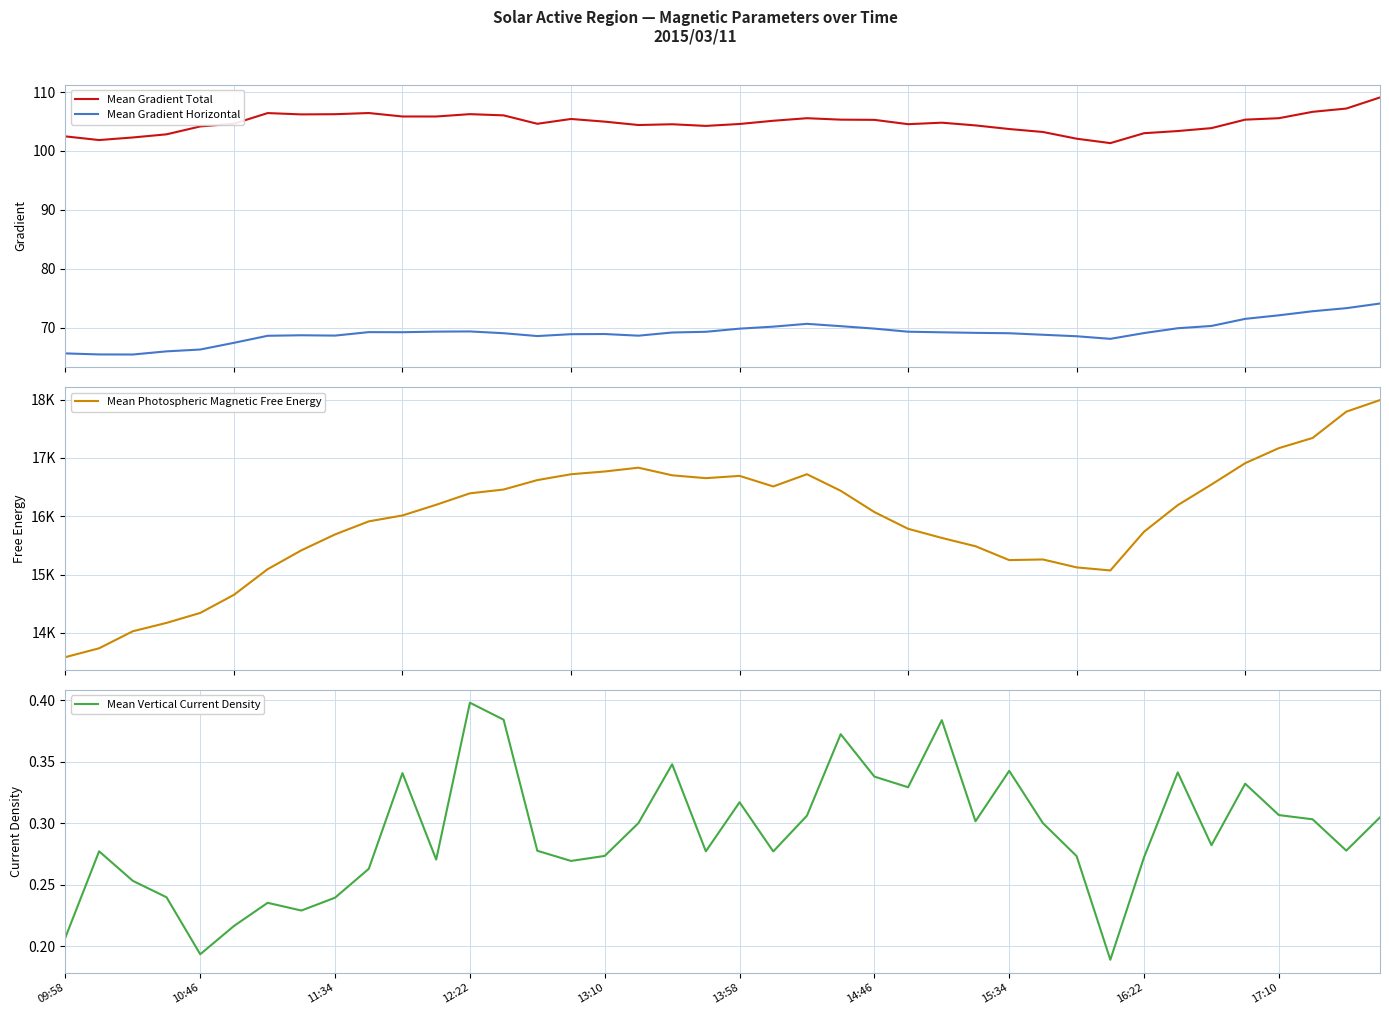

How many lines are shown in the chart?

4